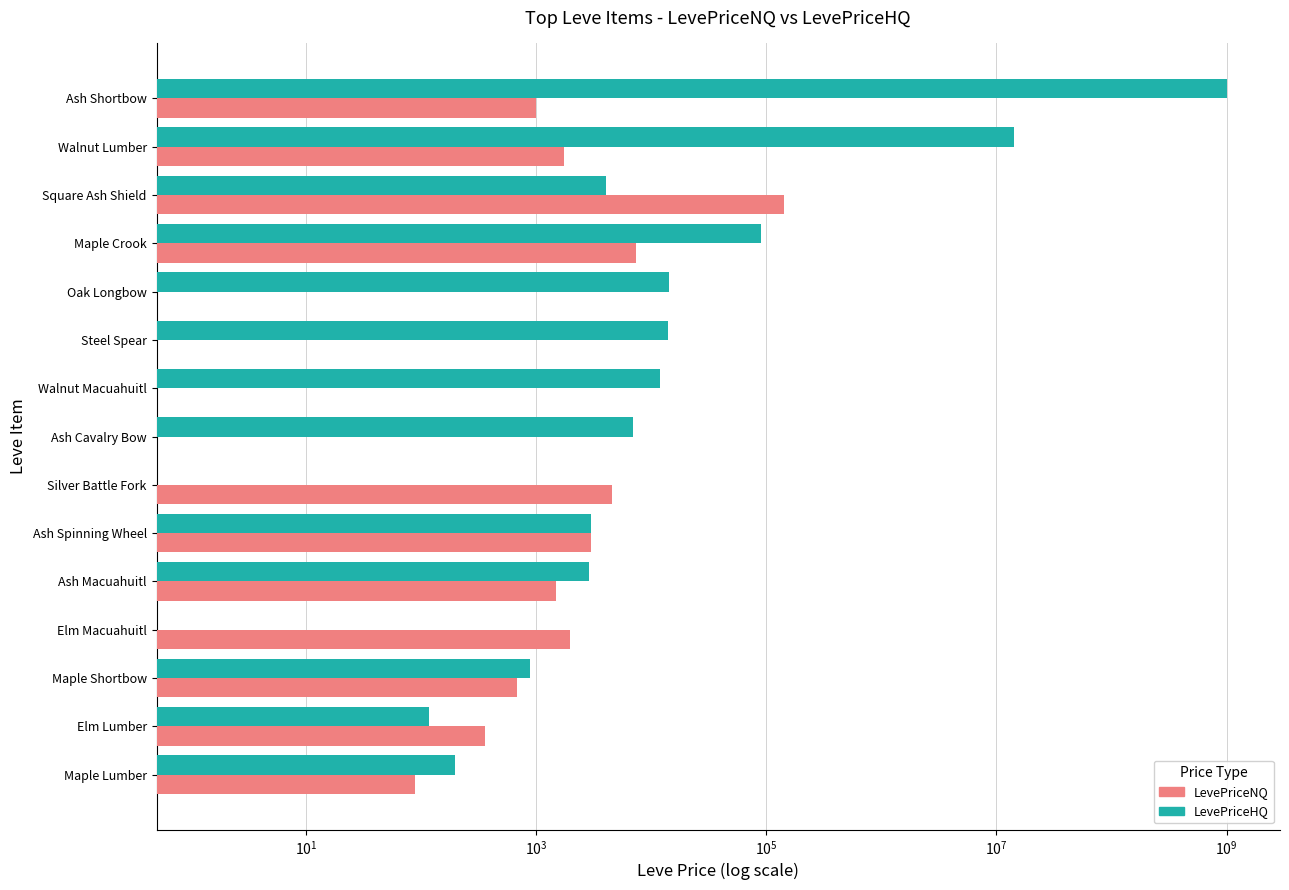

Is it true that LevePriceHQ equals 1343.3 at Maple Shortbow?

False